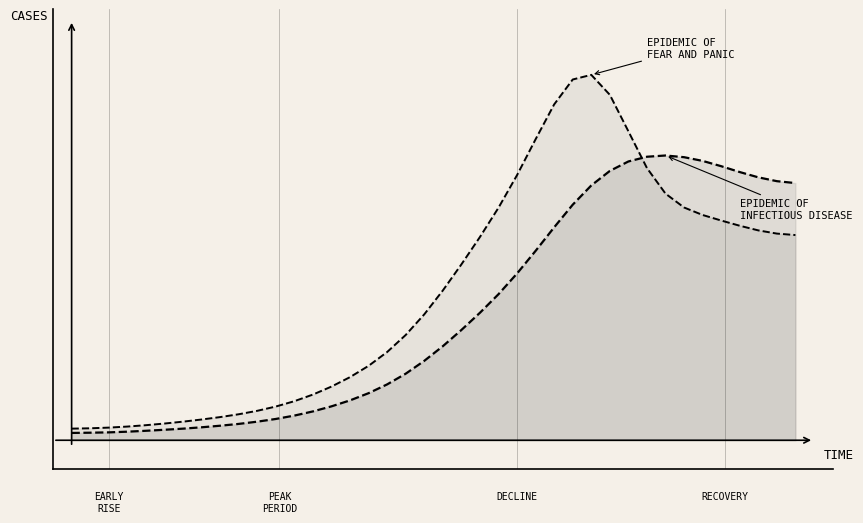

What is the greatest value displayed?

3245.3